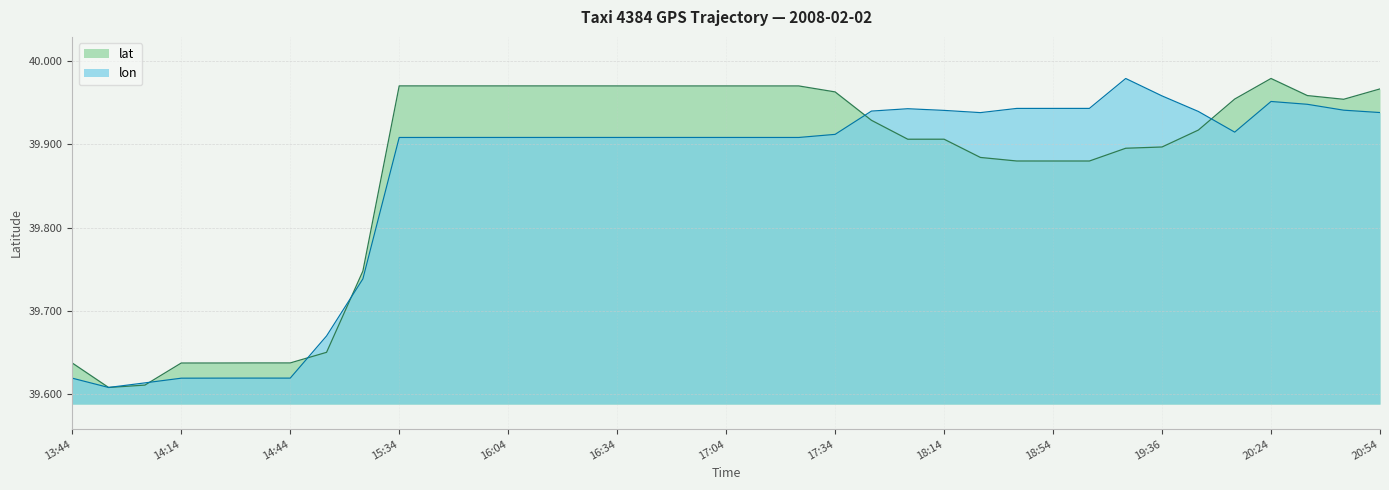

Which series changed the most between 16:14 and 19:04?

lat